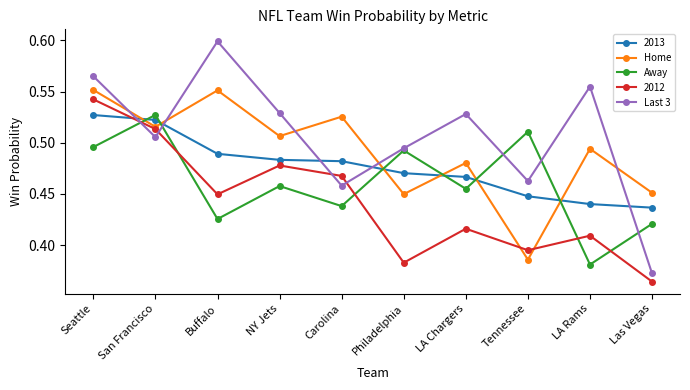

Is this an area chart (filled region under the line)?

No